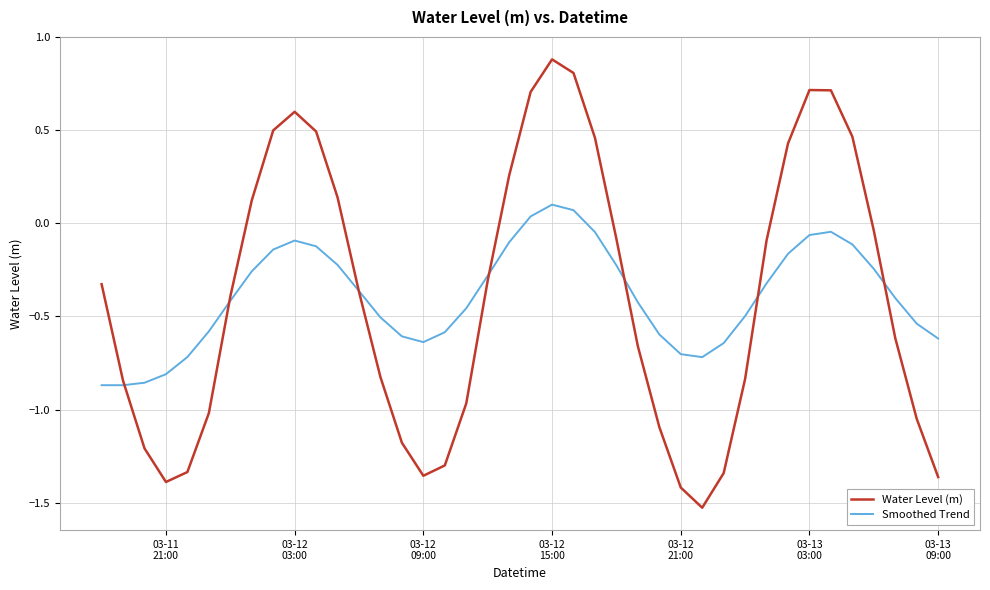

Which series has the largest range (max minus min)?

Water Level (m)